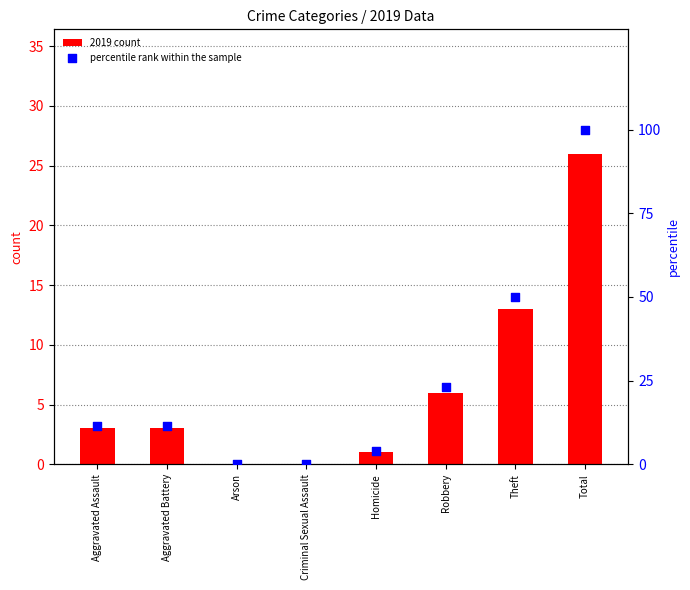

Which series has the largest Y range (max minus min)?

percentile rank within the sample